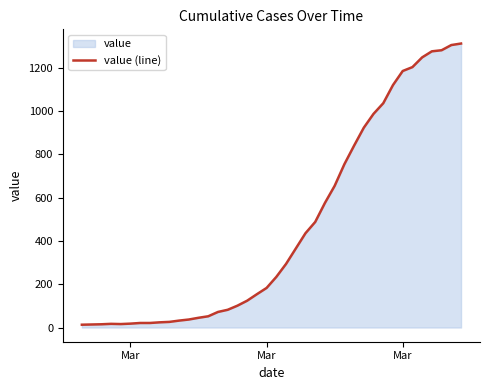

What is the sum of all values?

18598